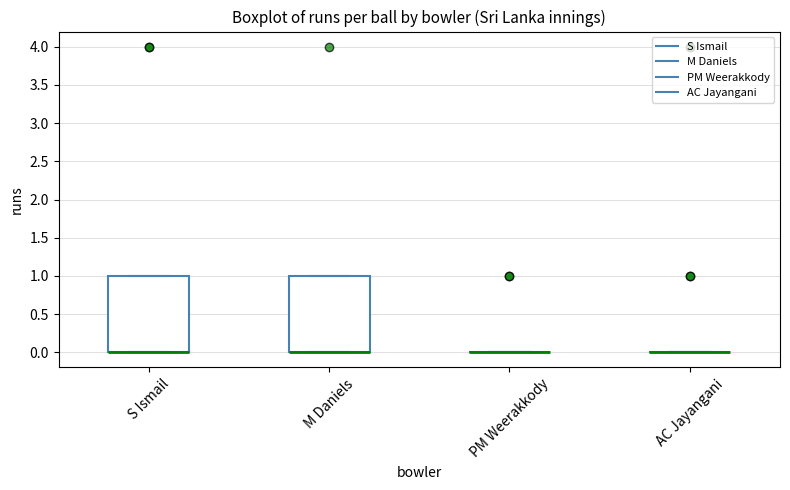

Reading left to right, transcribe this box plot: for each box, give where its median line is, the range the box spans, and where its two whiskers end, as read against the y-axis. The values are not printed on the chart, so give them approximately, as read against the axis.

S Ismail: median 0 (drawn on the box's lower edge), box 0 to 1, whiskers 0 to 1
M Daniels: median 0 (drawn on the box's lower edge), box 0 to 1, whiskers 0 to 1
PM Weerakkody: box collapsed to a line at 0, whiskers 0 to 0
AC Jayangani: box collapsed to a line at 0, whiskers 0 to 0